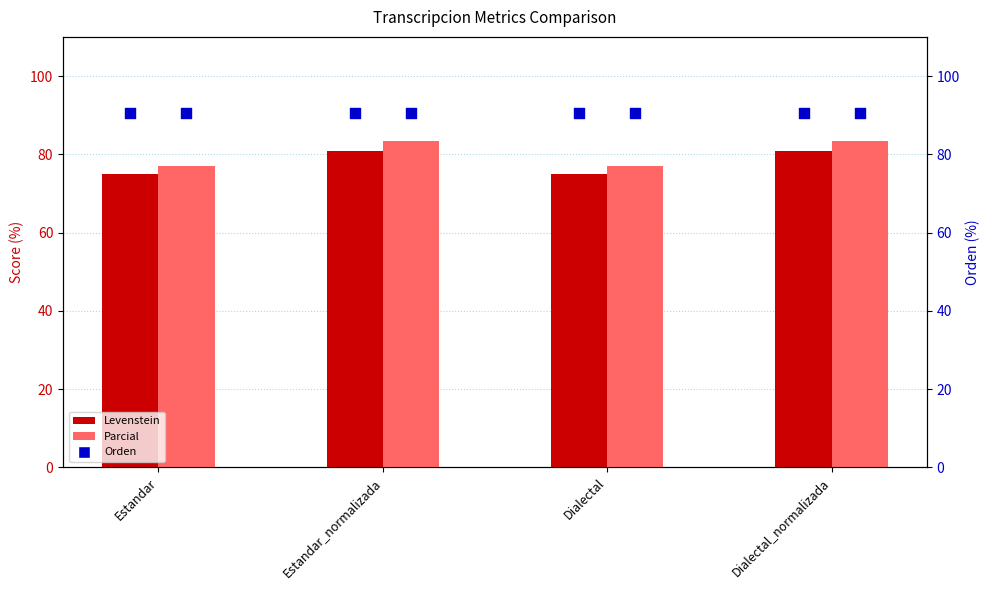

Which series reaches the maximum Y coordinate?

Orden (Estandar/Dialectal)